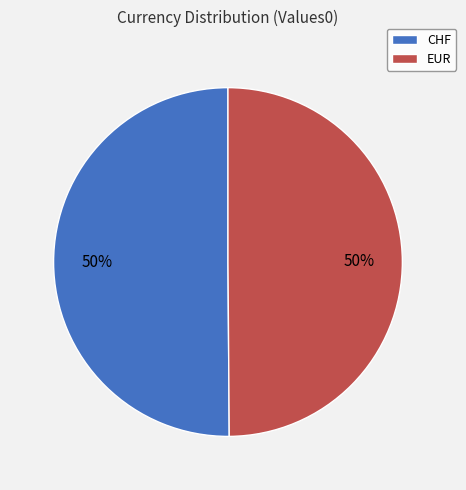

To the nearest percent, what is the average slice percentage?

50%